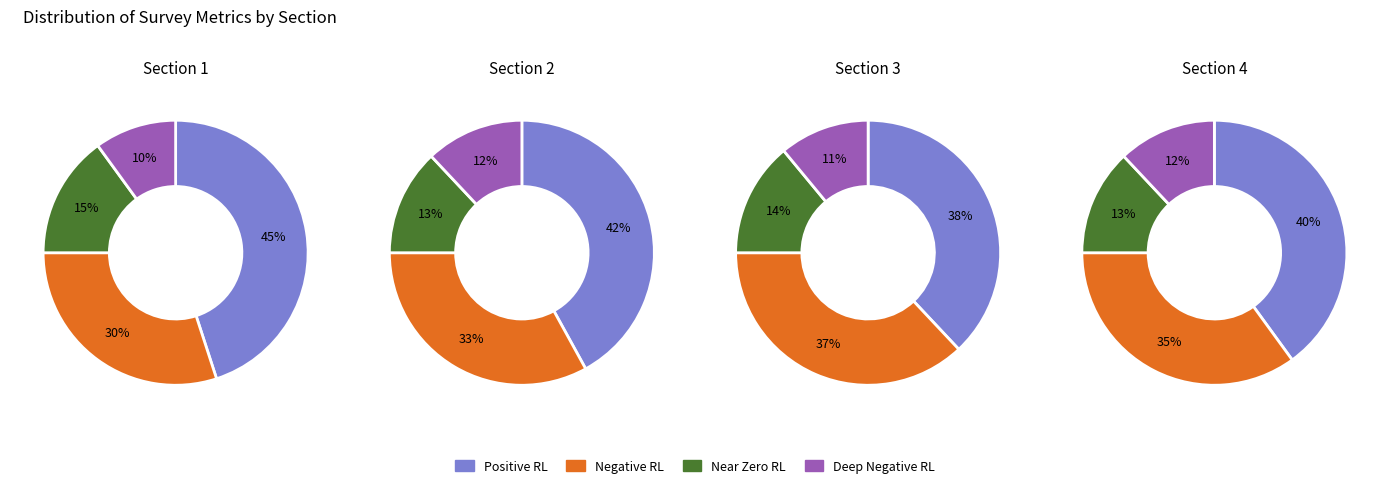

True or false: 3 accounts for 31% of the total.

False